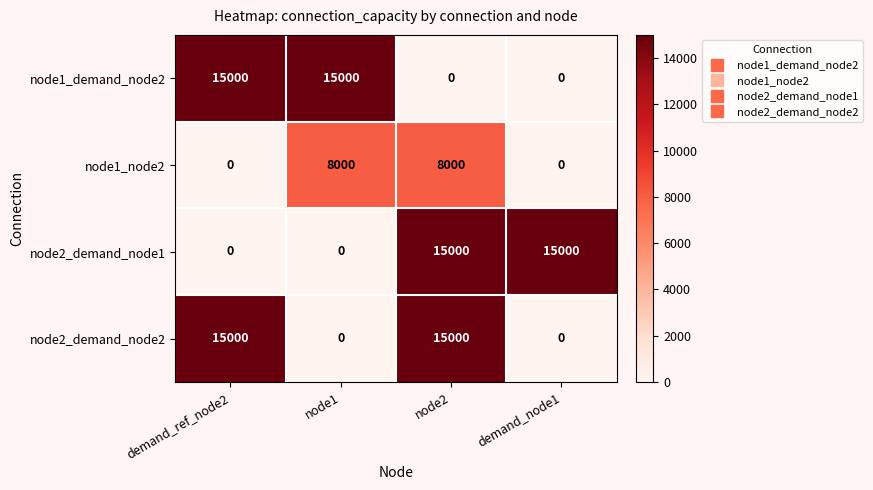

How many node1_node2 values are between 0 and 8000?

4